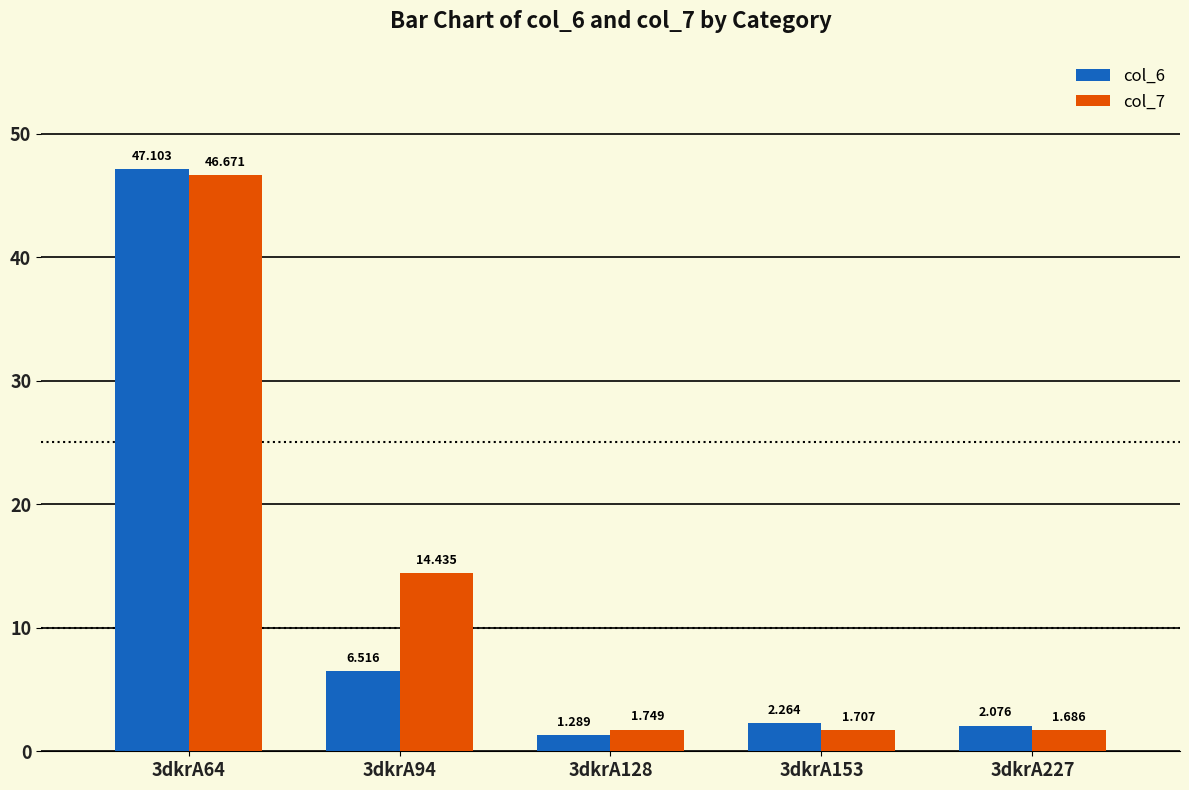

List the series in order of their overall mean, lowest first.

col_6, col_7